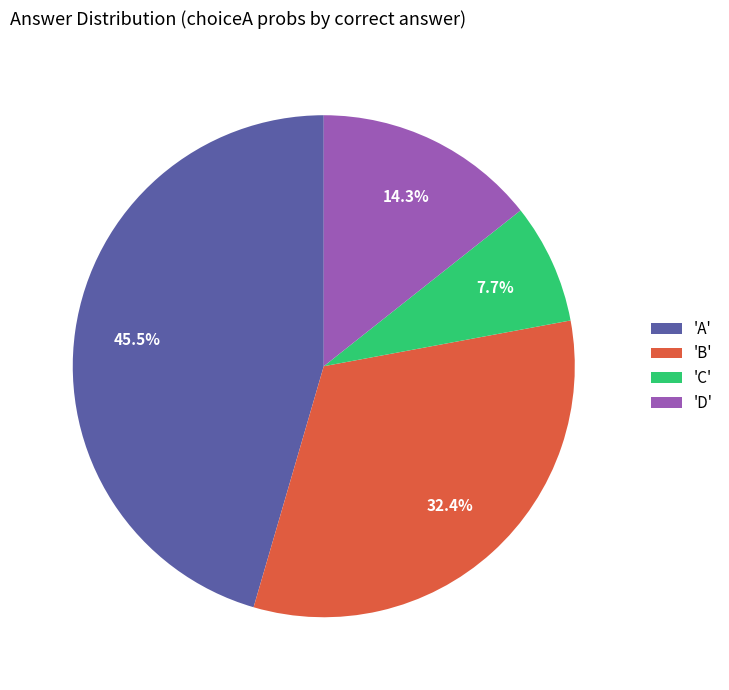

Rank the categories by value from highest to lowest.

'A', 'B', 'D', 'C'